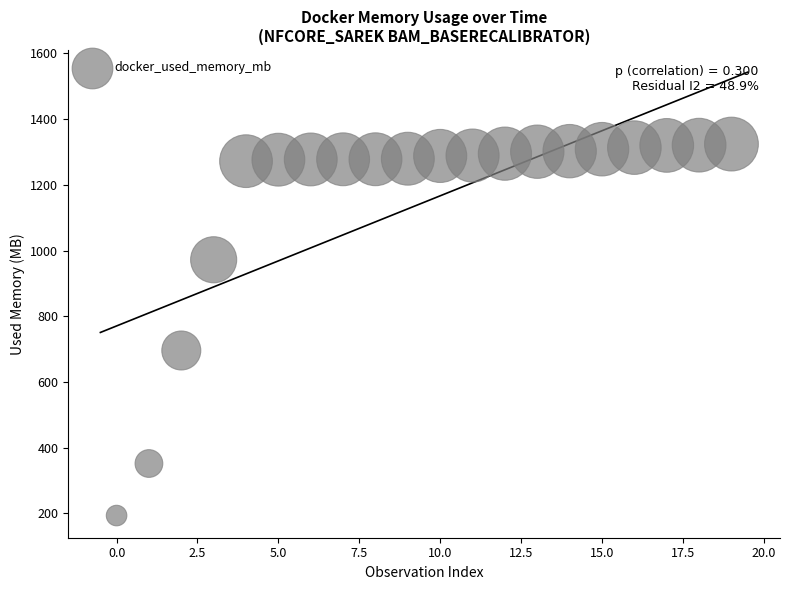

What Y value in the scatter plot is closest to 758?

695.9